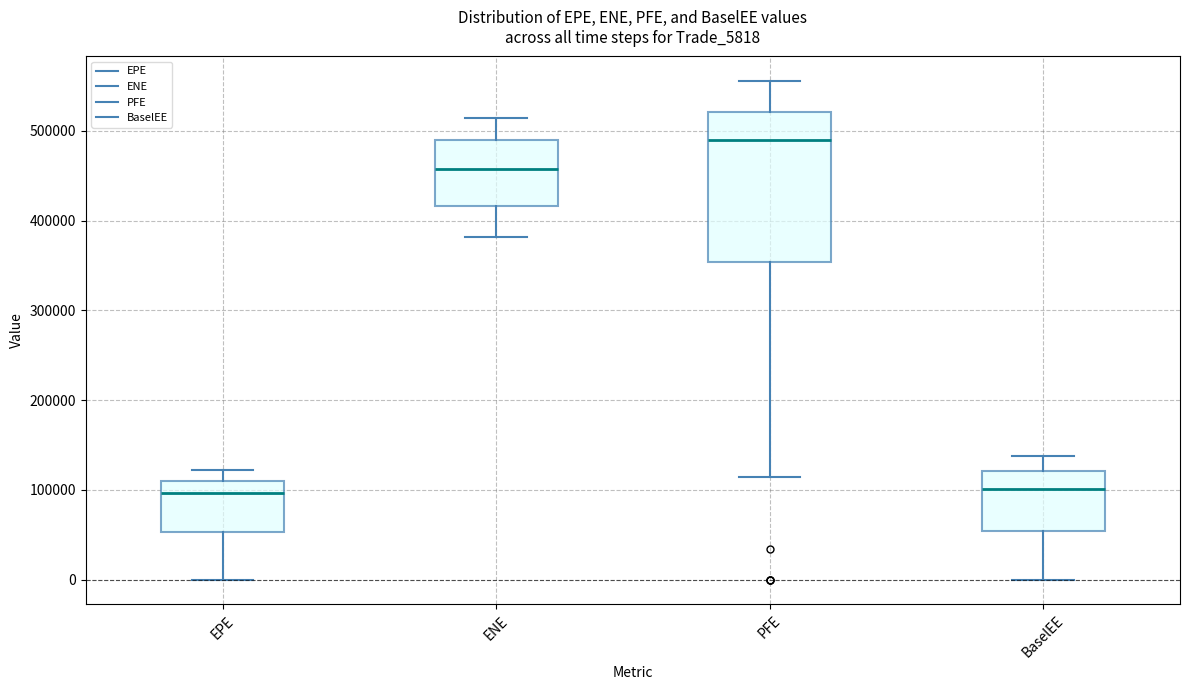

Reading left to right, transcribe this box plot: for each box, give where its median line is, the range the box spans, and where its two whiskers end, as read against the y-axis. The values are not printed on the chart, so give them approximately, as read against the axis.

EPE: median 100000, box 50000 to 110000, whiskers 0 to 120000
ENE: median 460000, box 420000 to 490000, whiskers 380000 to 510000
PFE: median 490000, box 350000 to 520000, whiskers 110000 to 560000
BaselEE: median 100000, box 50000 to 120000, whiskers 0 to 140000